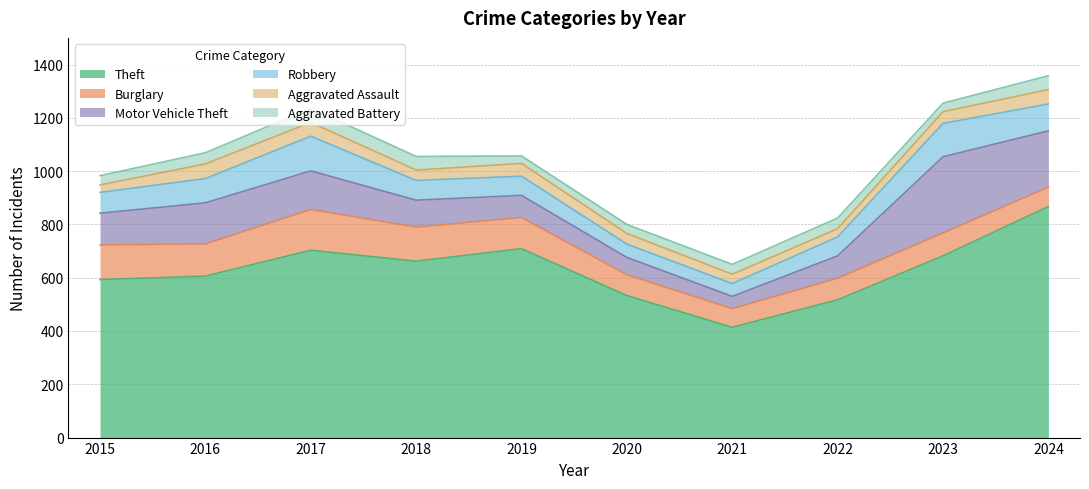

Reading left to right, what are all the values shown in this chart?

Theft: 593	606	703	662	709	533	414	517	682	867
Burglary: 130	121	153	128	117	78	70	81	86	73
Motor Vehicle Theft: 119	154	145	101	83	65	46	84	286	211
Robbery: 78	91	130	74	72	50	48	71	125	101
Aggravated Assault: 28	55	52	39	48	40	35	31	44	54
Aggravated Battery: 35	42	53	51	28	34	37	40	32	52